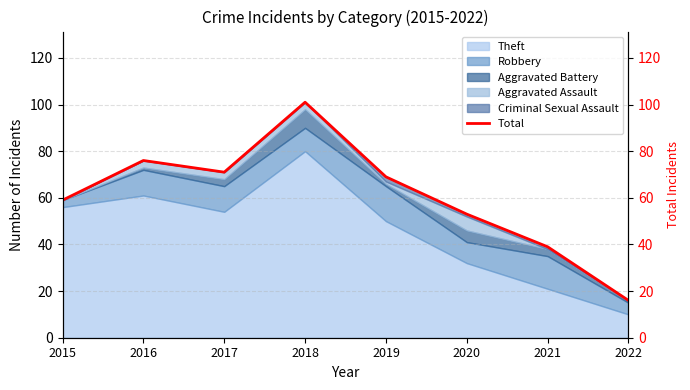

True or false: the data shows 101 at 2018.

True